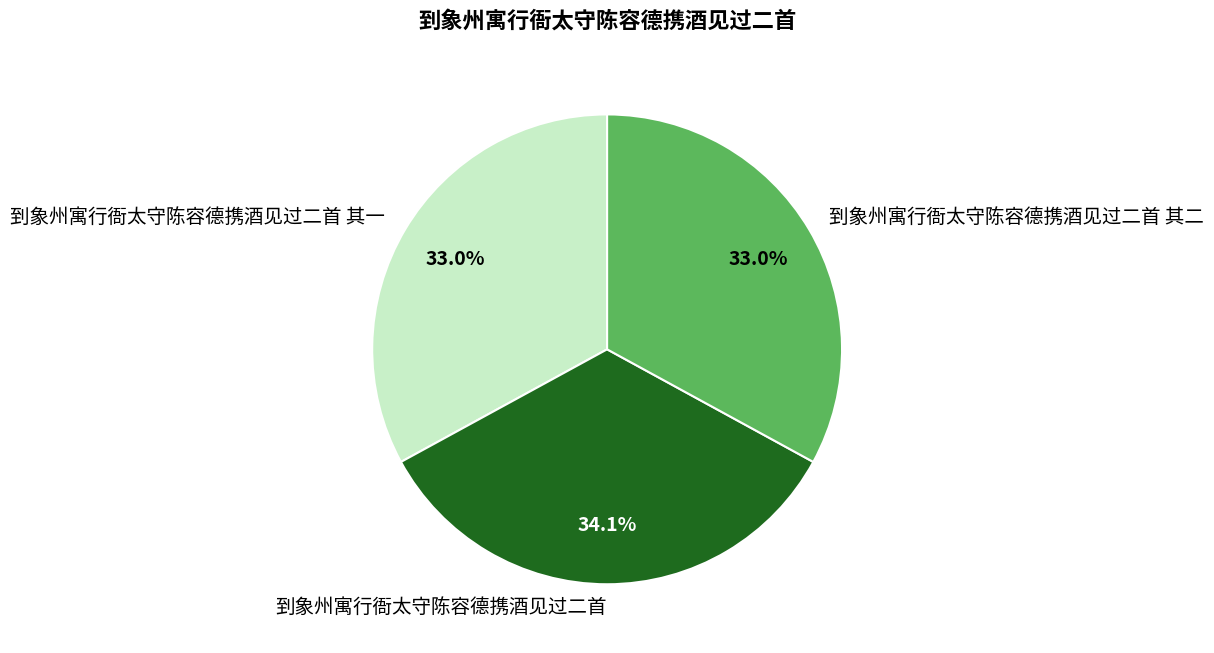

Which category has the biggest portion of the pie?

到象州寓行衙太守陈容德携酒见过二首